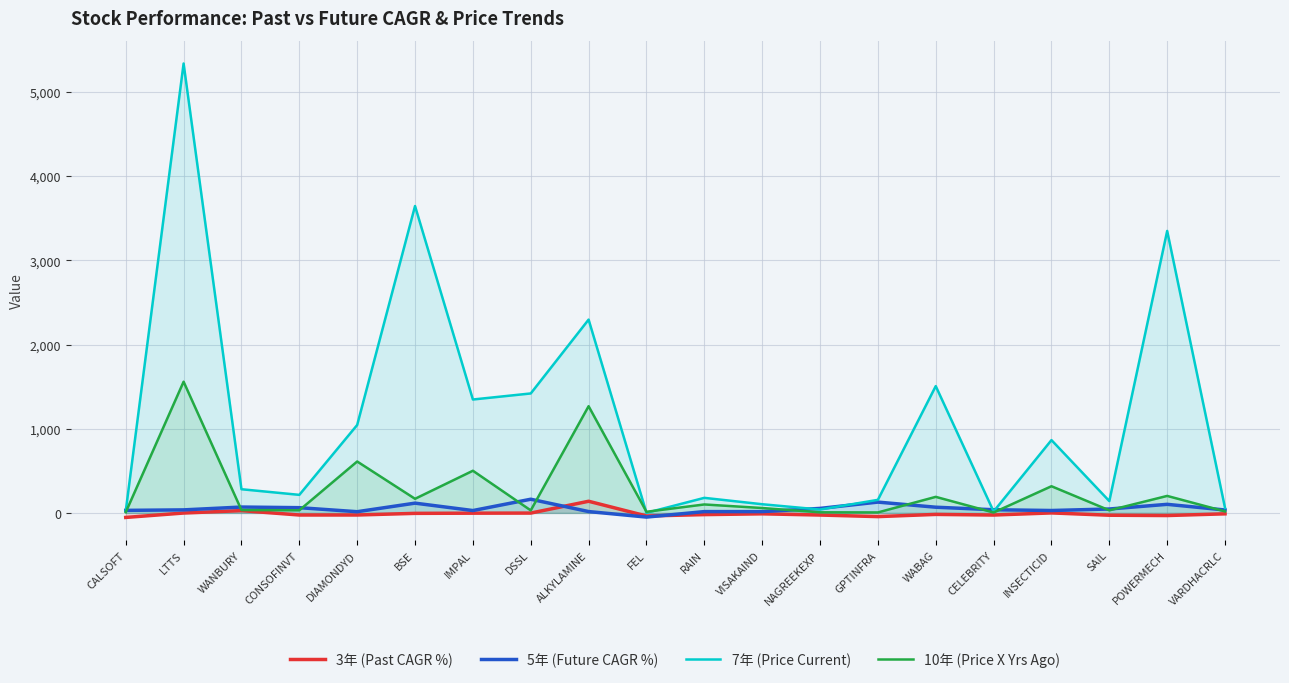

Which series has the largest range (max minus min)?

7年 (Price Current)